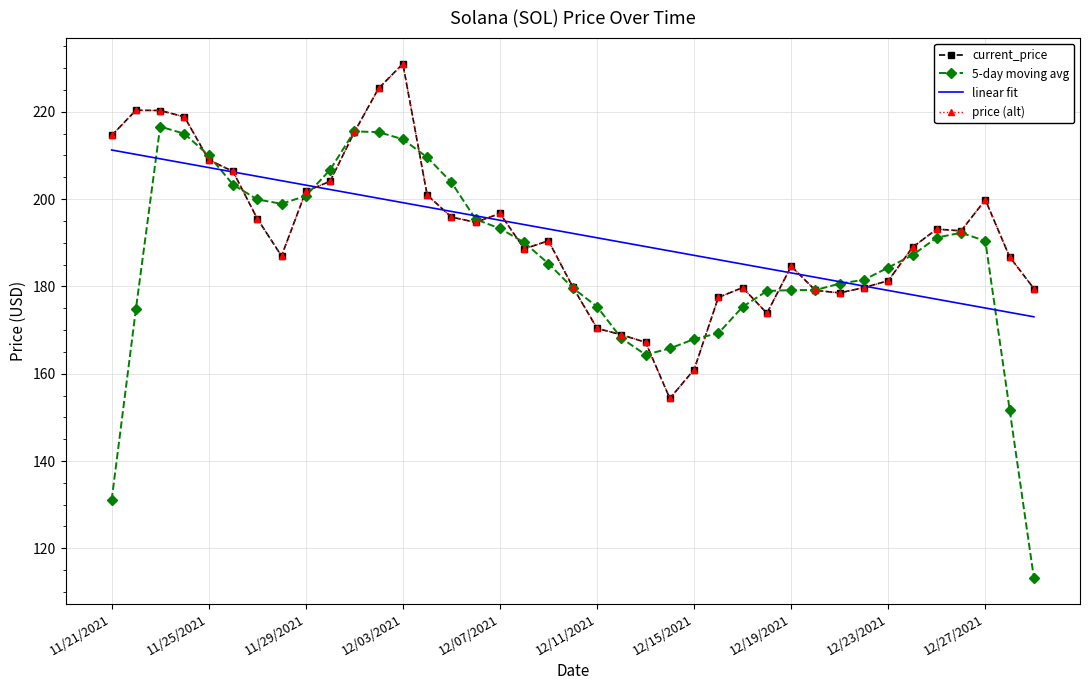

What is the difference between the second highest and second lowest values in the 5-day moving avg series?

84.5